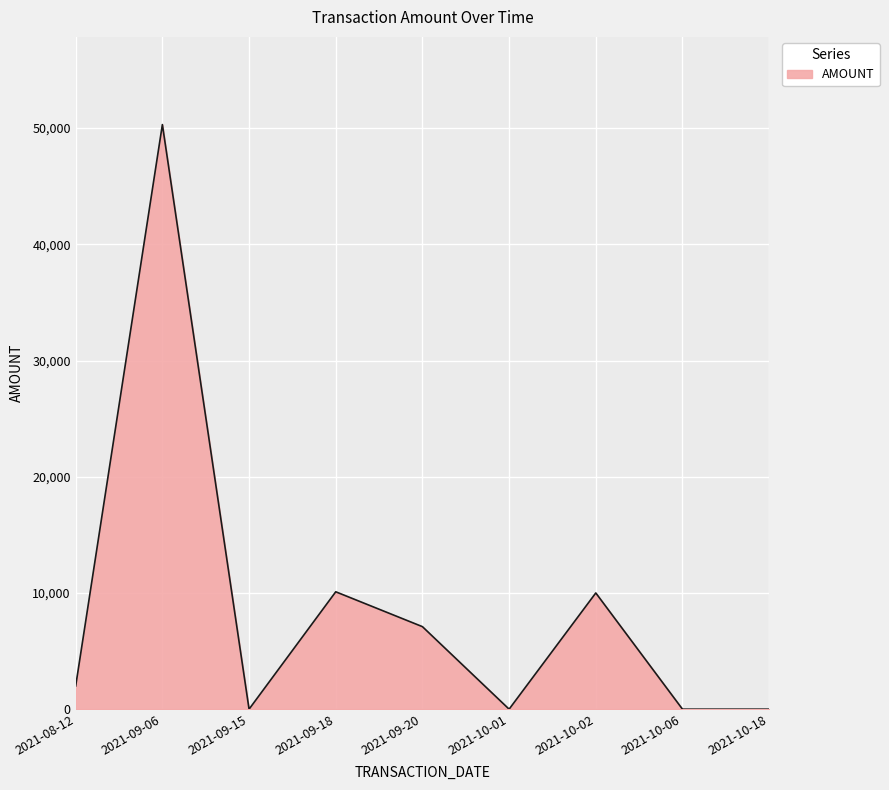

The value at 2021-10-01 is 0. True or false?

True